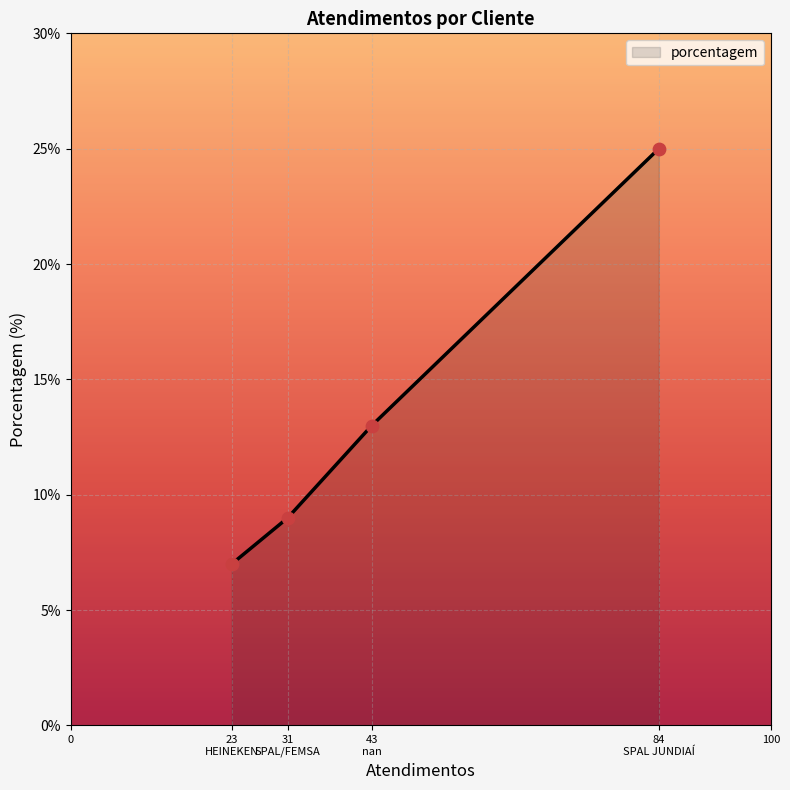

What is the ratio of the value at nan to the value at SPAL JUNDIAÍ?

0.5